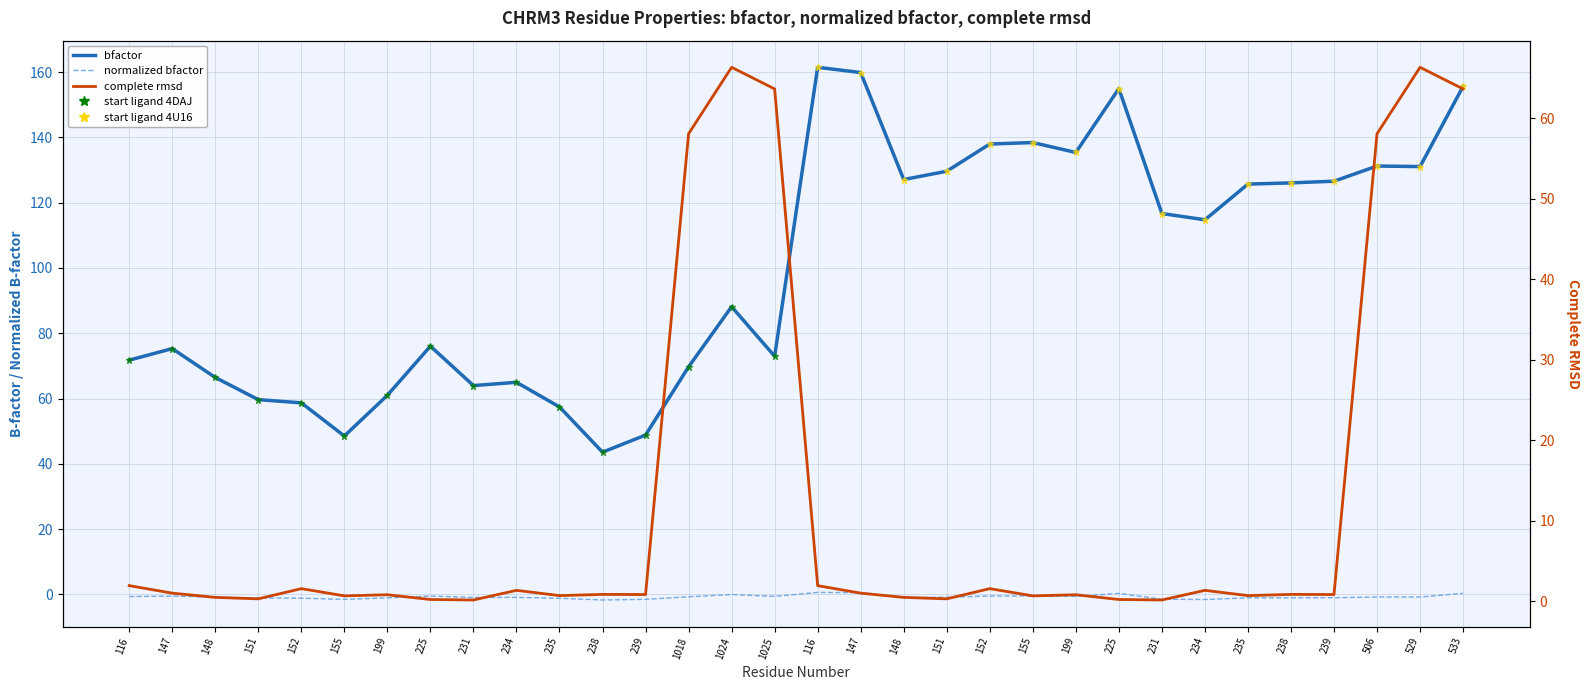

Between which two adjacent categories do complete rmsd and normalized bfactor first intersect?

199 and 225